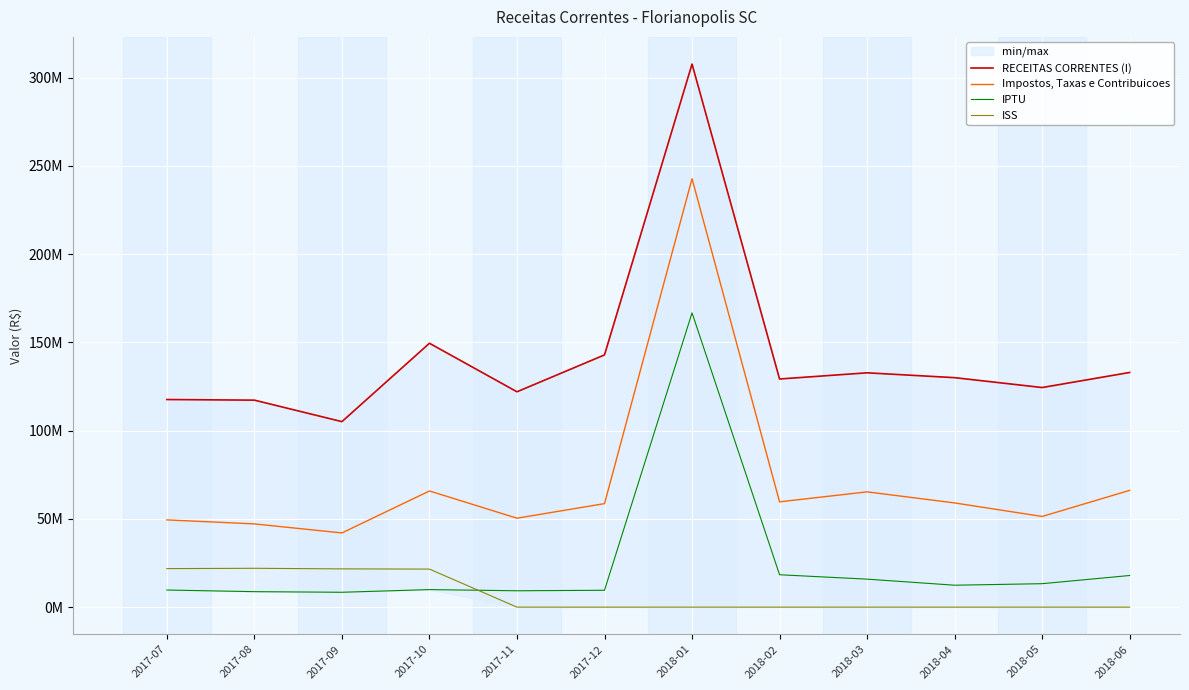

True or false: ISS has more than 0 points higher than both neighbors.

True